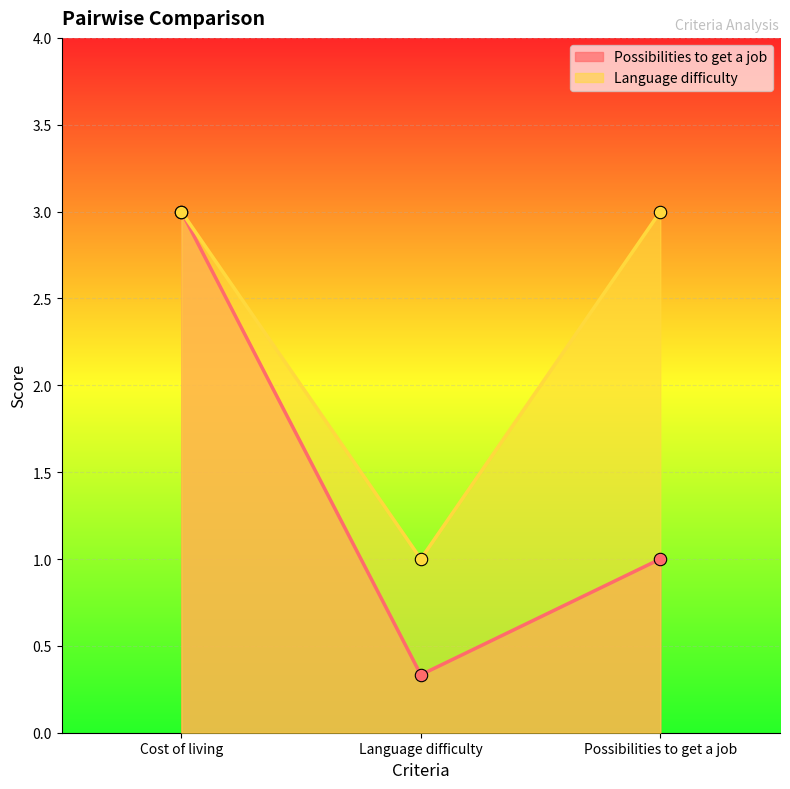

What is the total value across all series at Possibilities to get a job?

4.0